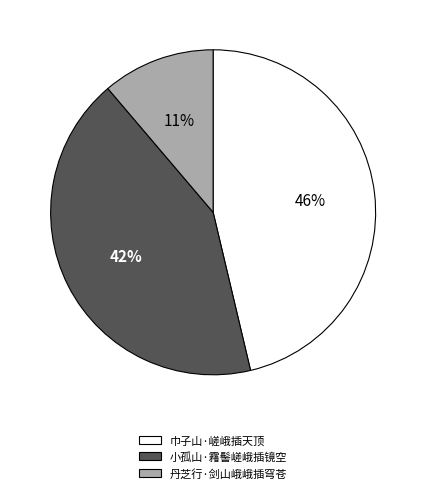

To the nearest percent, what is the difference between the largest and smallest slice percentages?

35%